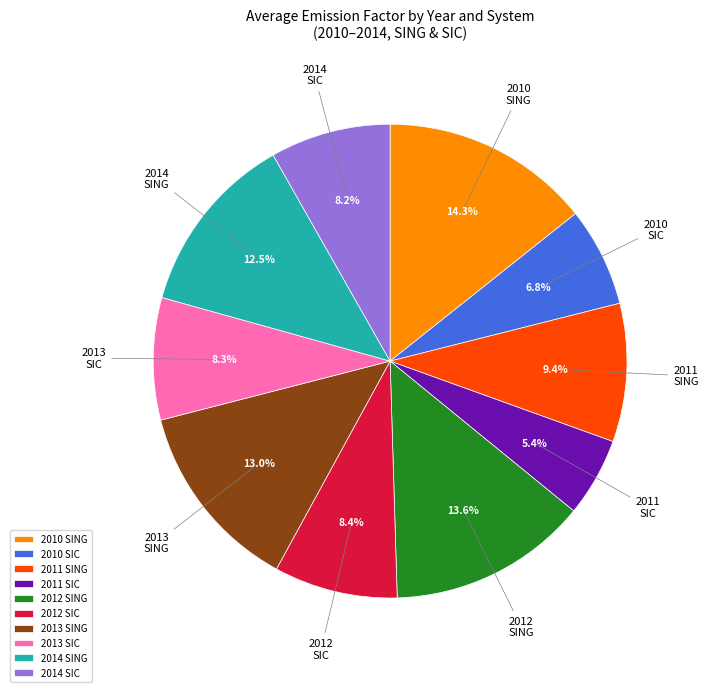

Which category has the smallest portion of the pie?

2011 SIC